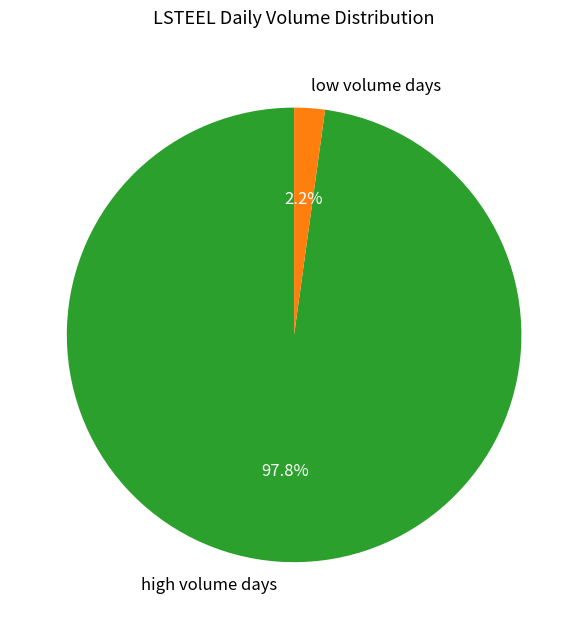

Does any single category account for the majority?

Yes